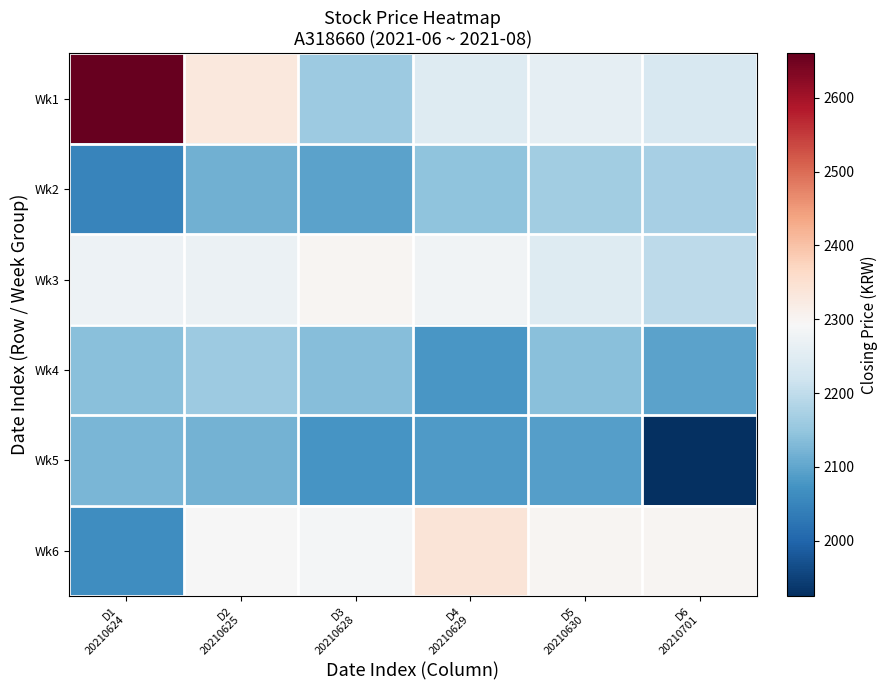

Count the number of categories in the chart.

6